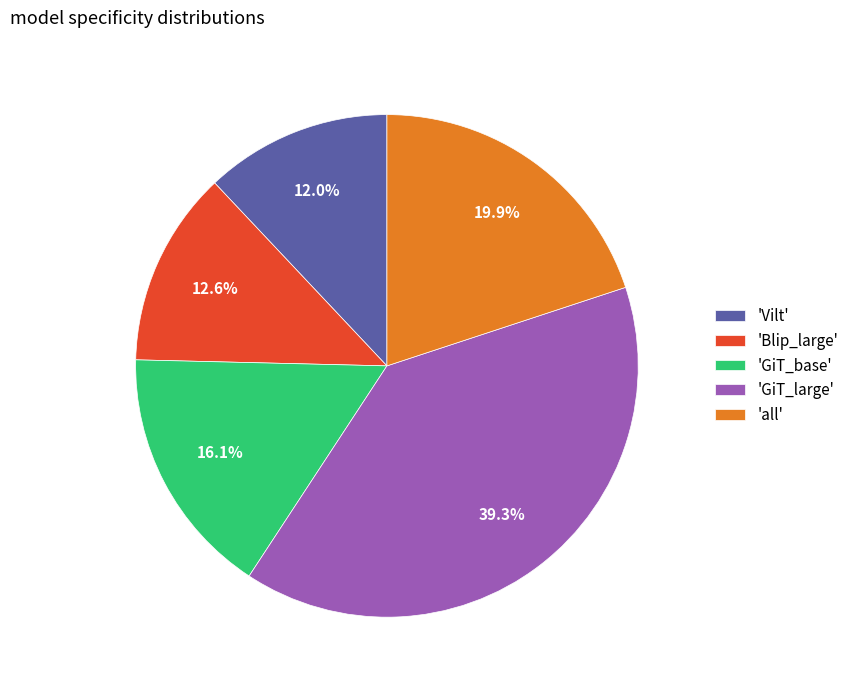

What is the largest slice in the pie chart?

'GiT_large'